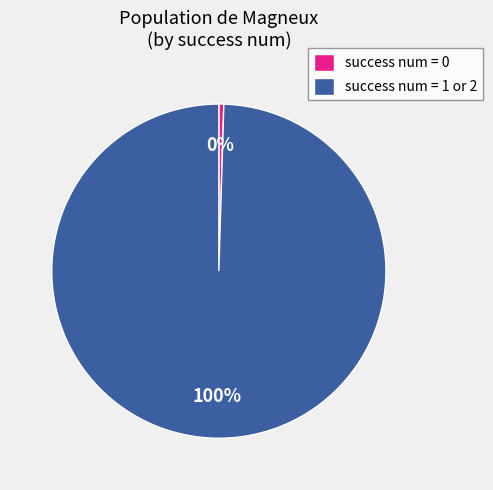

To the nearest percent, what is the combined percentage of success num = 1 or 2 and success num = 0?

100%